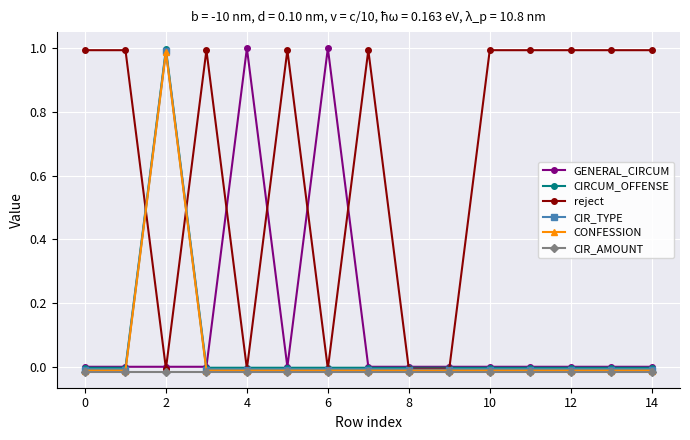

Is it true that GENERAL_CIRCUM equals 0.7 at 12?

False